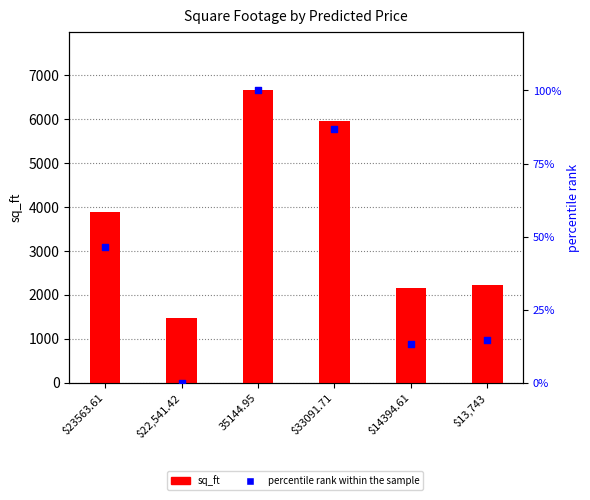

What are all the series names shown in the legend?

sq_ft, percentile rank within the sample